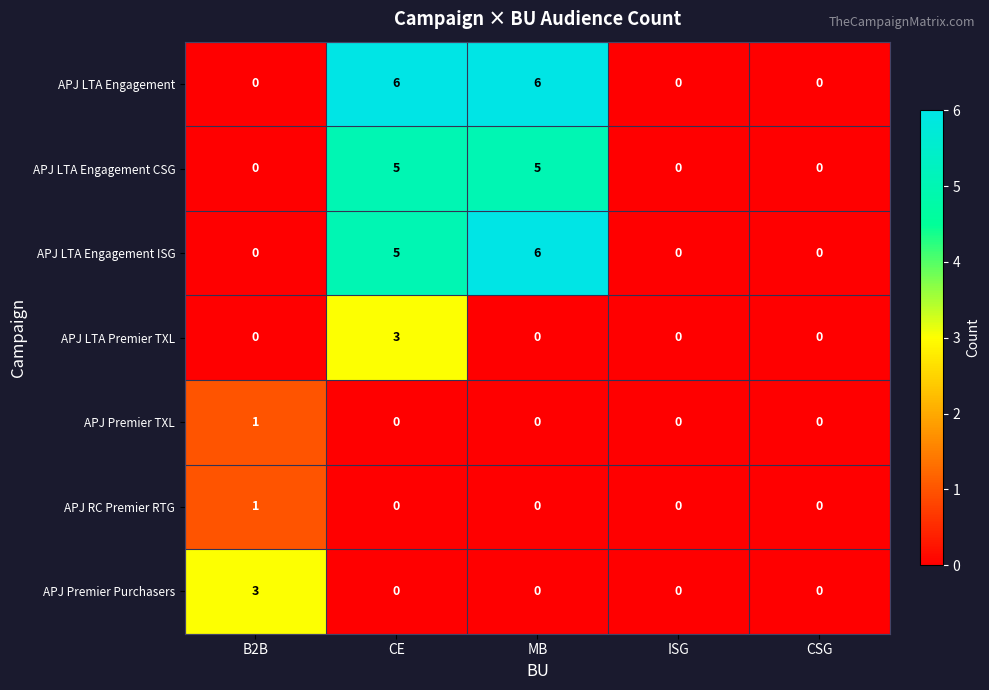

At which category is the sum across all series the highest?

CE